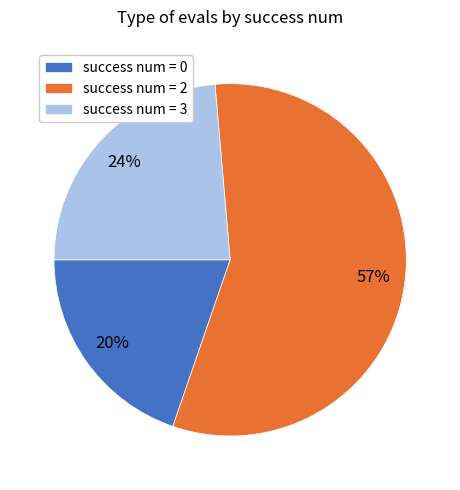

The success num = 3 slice represents 10% of the pie. True or false?

False